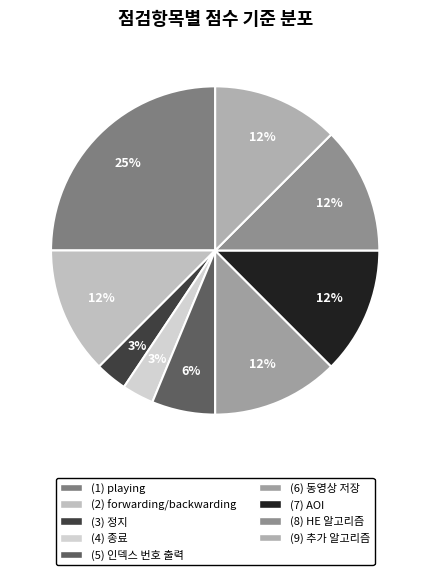

What is the largest slice in the pie chart?

(1) playing